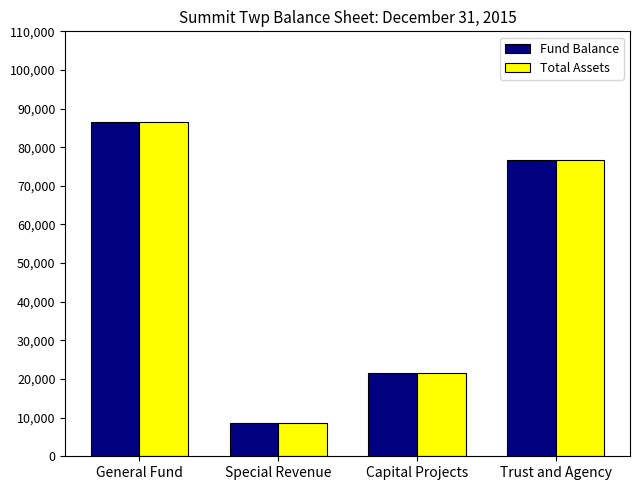

What position from the right is Special Revenue?

3